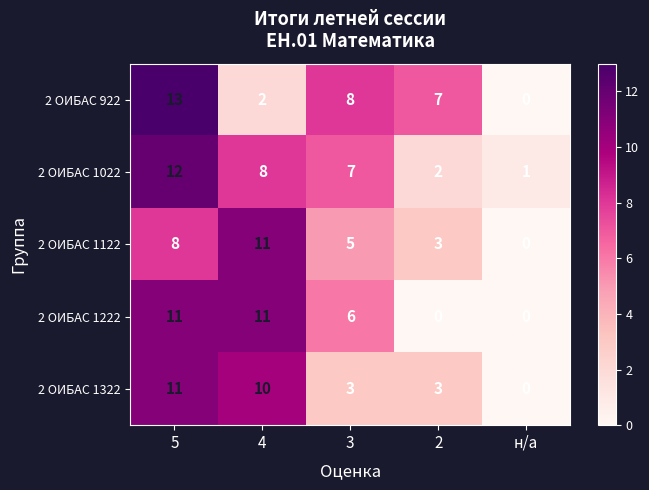

List the labels in order of 2 ОИБАС 1122 value, largest first.

4, 5, 3, 2, н/а